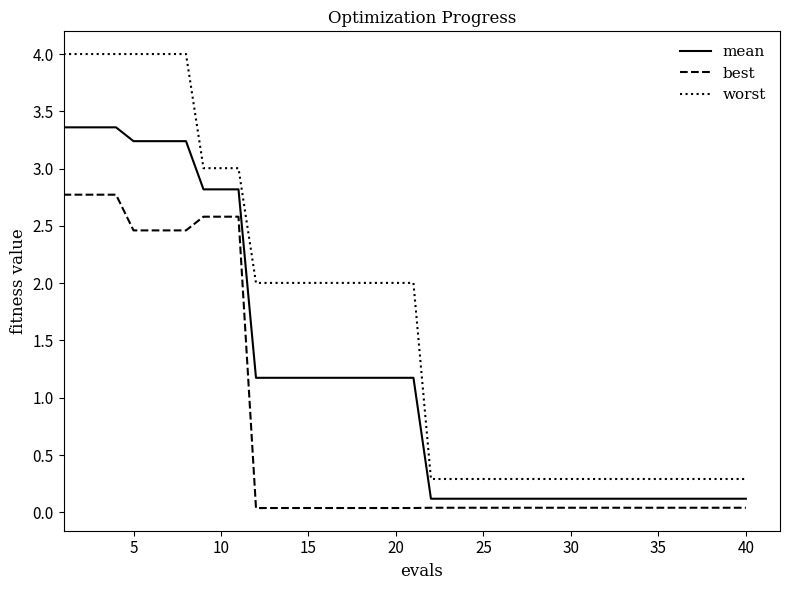

Which series has the widest spread of values?

worst